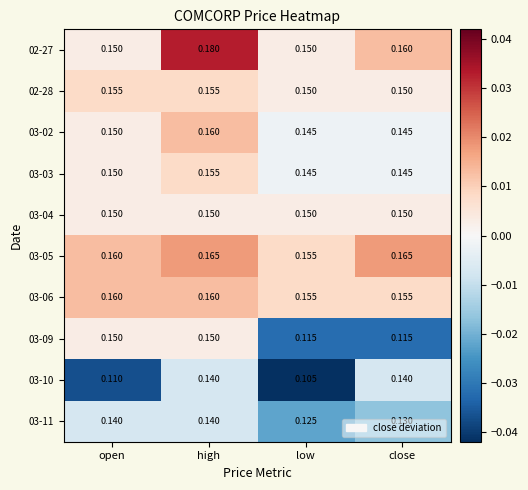

At which category is the sum across all series the highest?

high